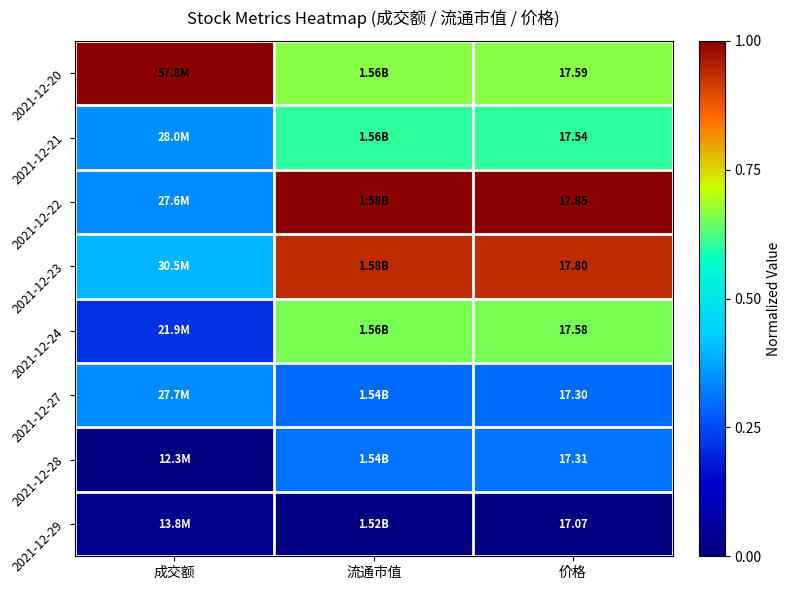

What is the difference between the highest and lowest values at 价格?

0.8